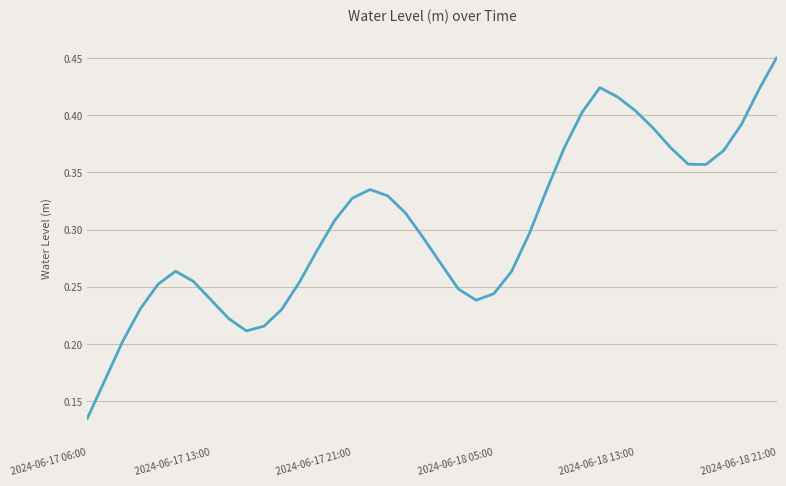

Which category has the lowest value across all series?

2024-06-17 06:00